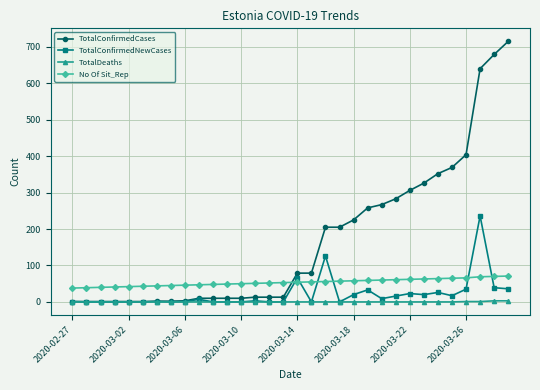

Which series has the widest spread of values?

TotalConfirmedCases